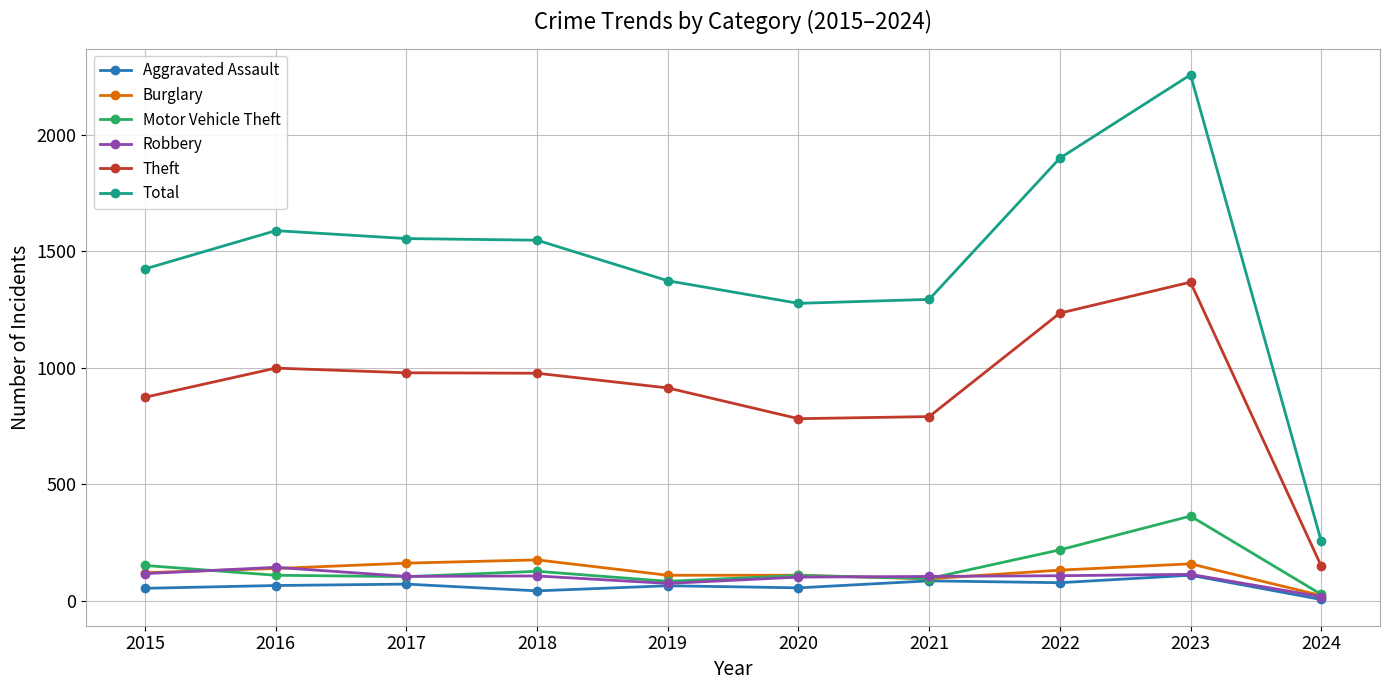

True or false: Aggravated Assault and Theft intersect in this chart.

False